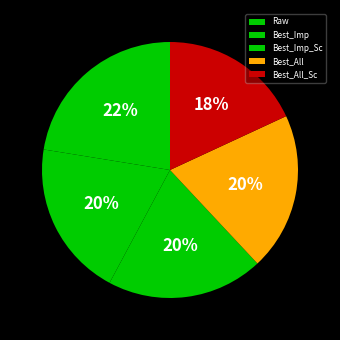

Which slice is the smallest?

Best_All_Sc